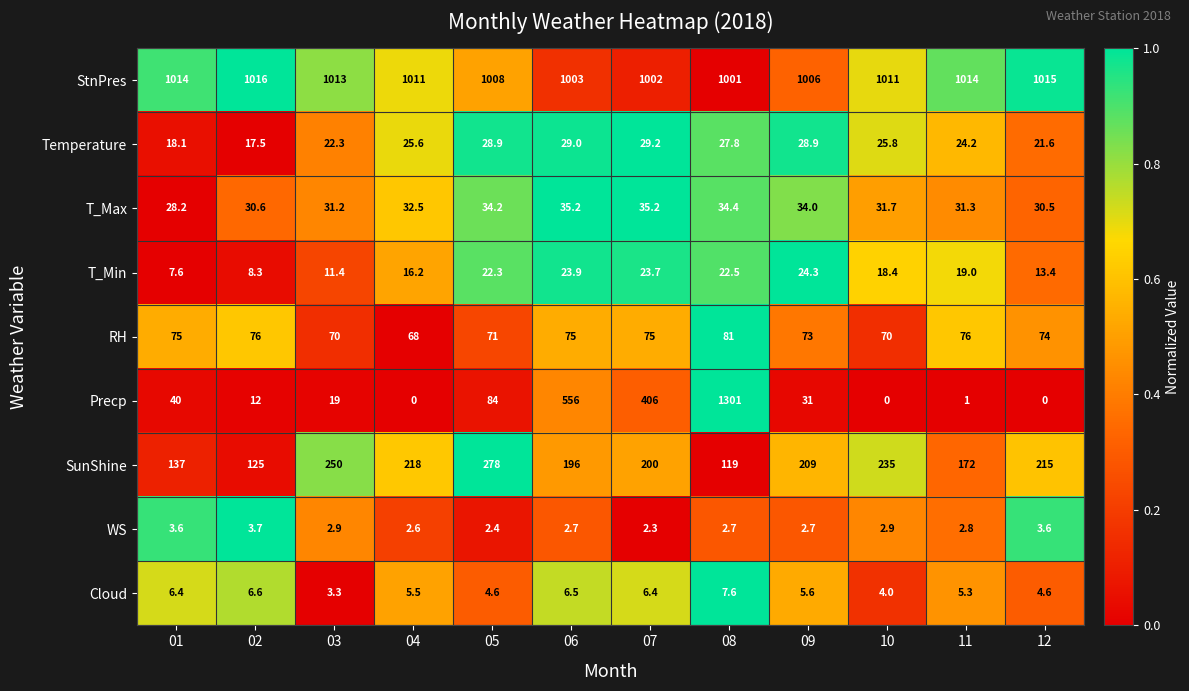

At 01, list the series in order from largest to smallest.

StnPres, SunShine, RH, Precp, T_Max, Temperature, T_Min, Cloud, WS